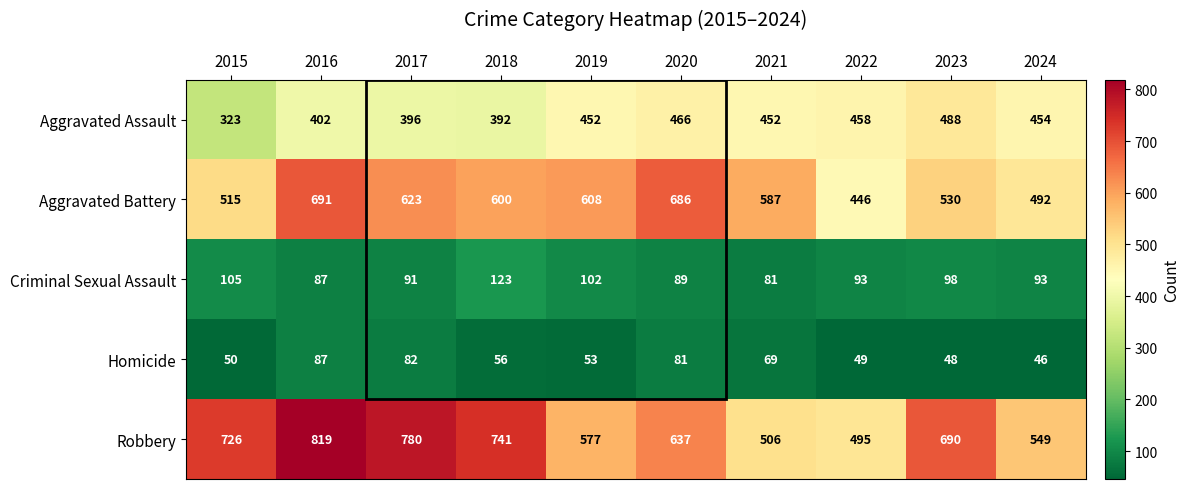

Which series has the largest range (max minus min)?

Robbery